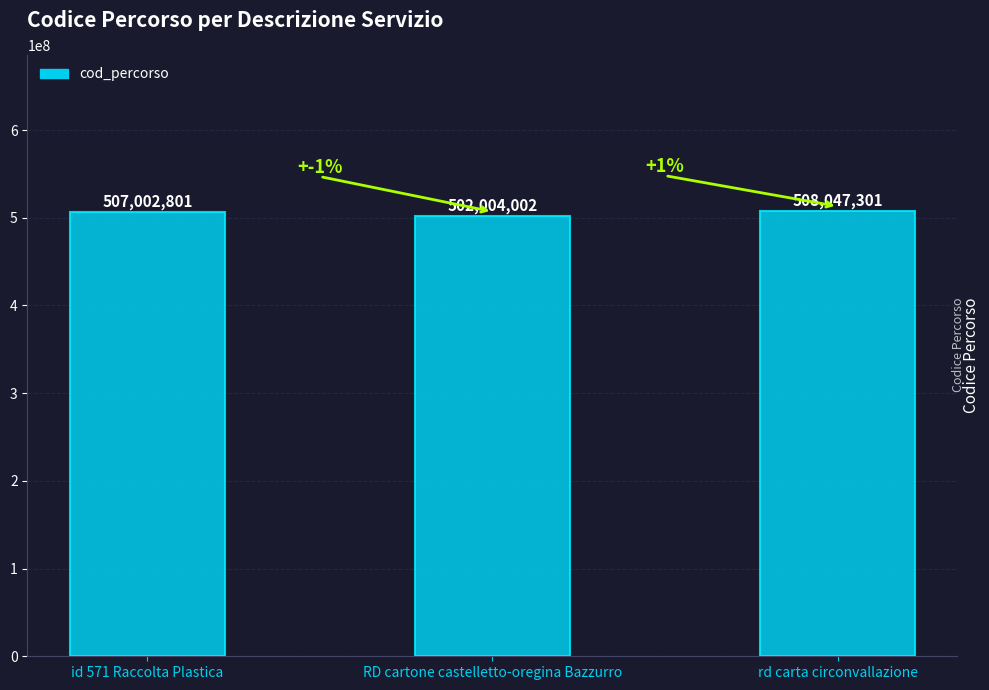

Between id 571 Raccolta Plastica and rd carta circonvallazione, which is larger?

rd carta circonvallazione